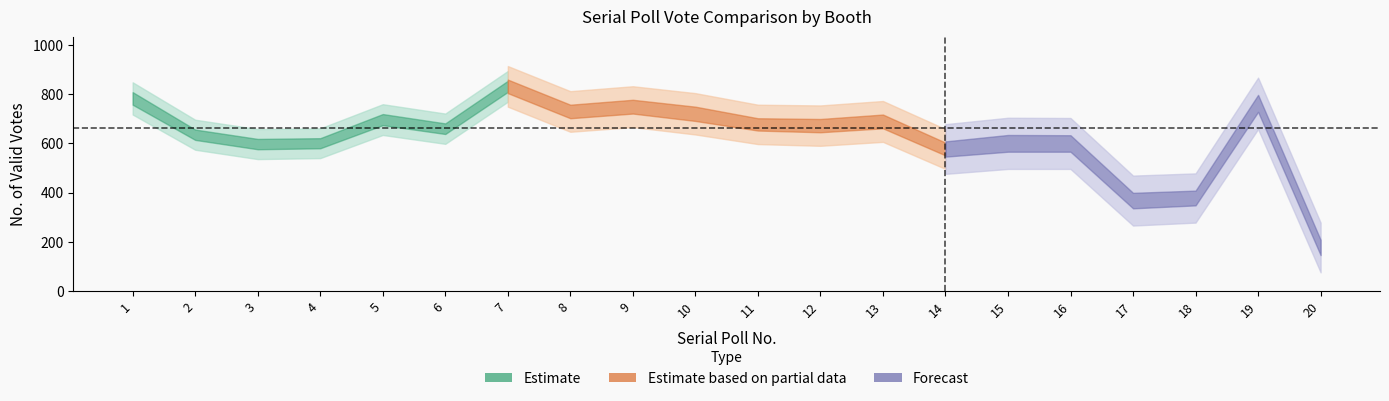

The value of Total at 5 is 694. True or false?

True